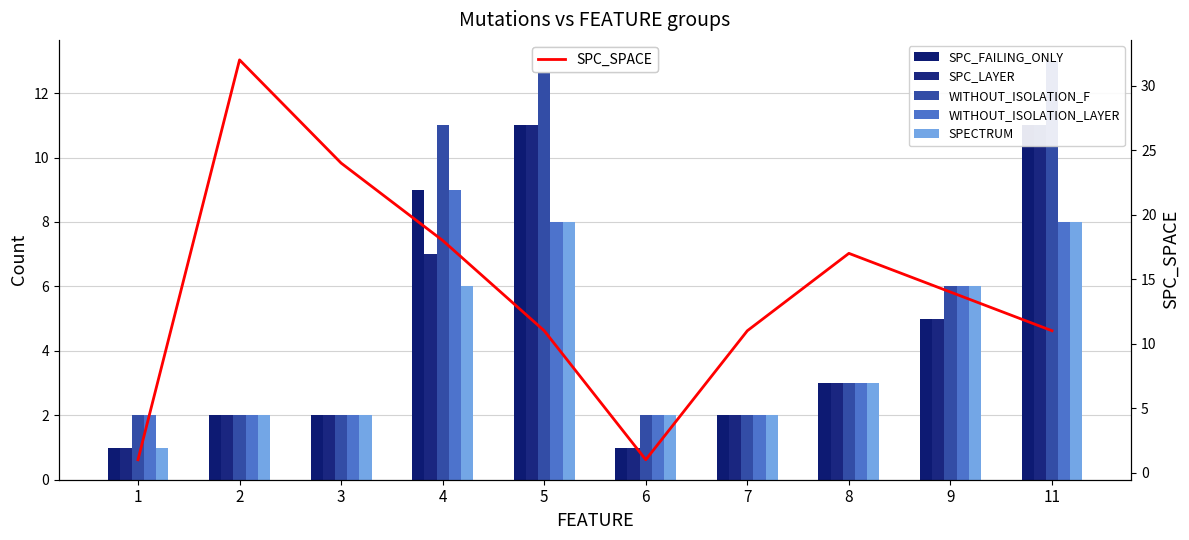

Which label corresponds to the smallest value in the chart?

1